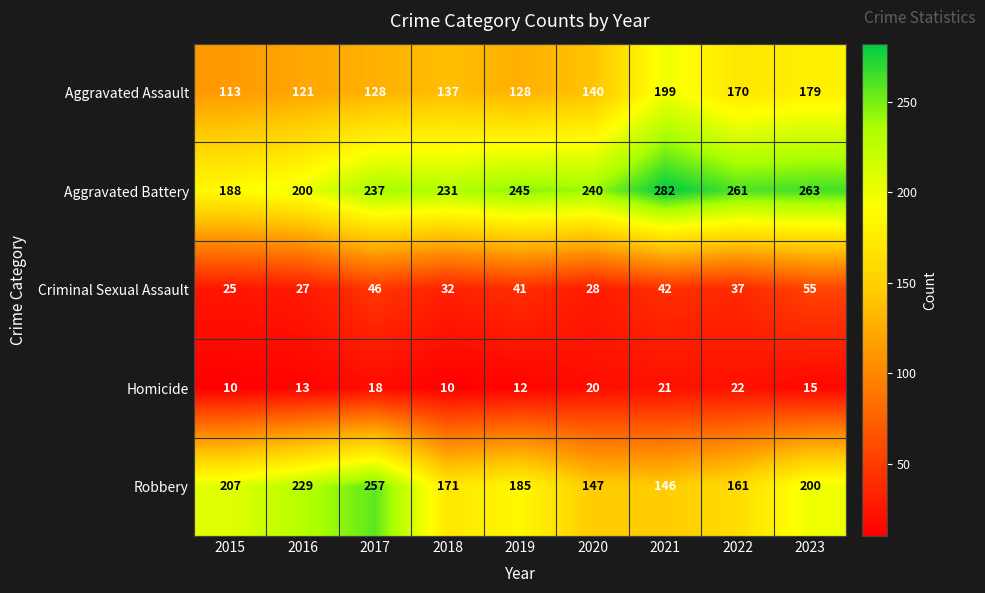

At which label is Robbery closest to 201?

2023